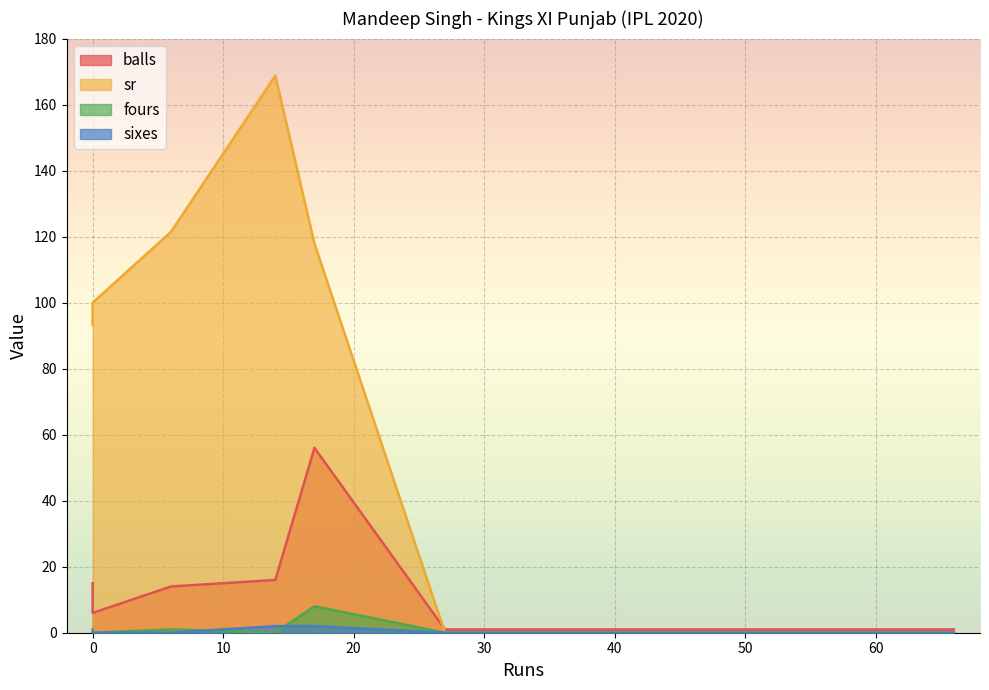

The sixes series shows -1.0 at 0. True or false?

False